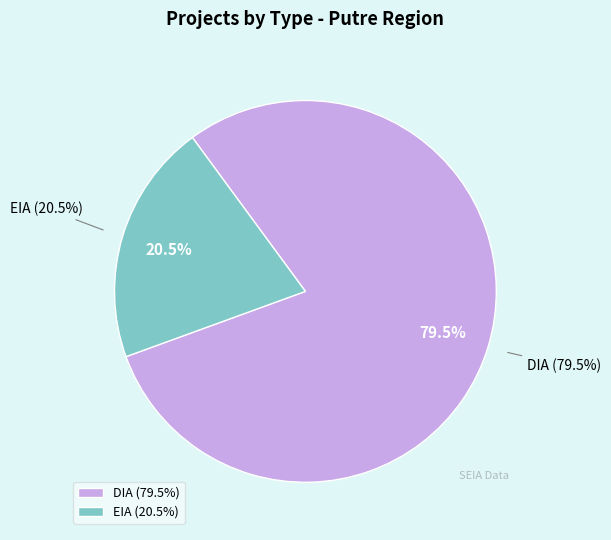

What percentage is the DIA slice, to the nearest percent?

80%